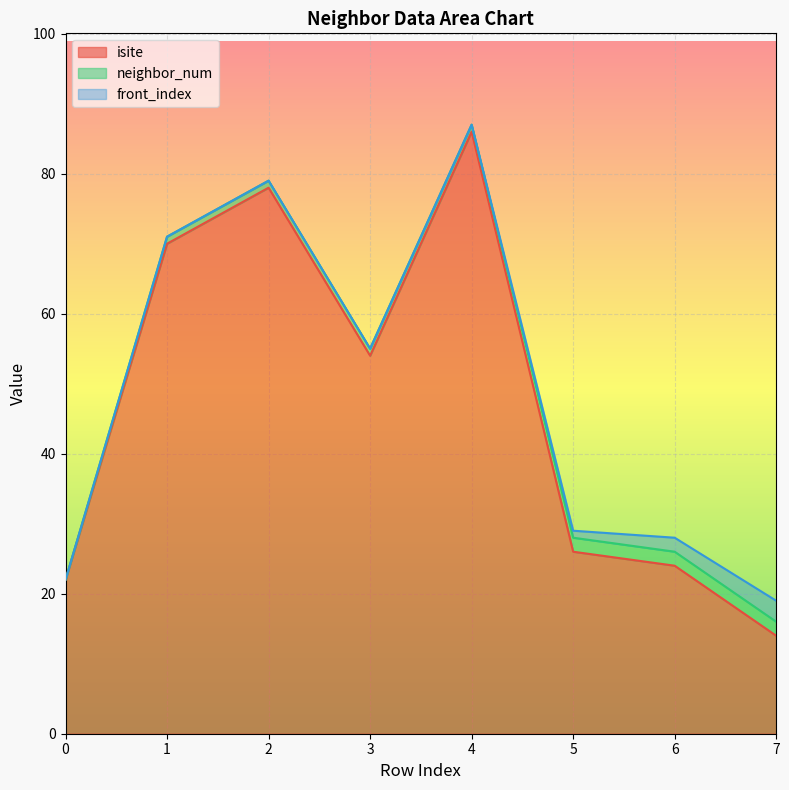

Reading right to left, list all the values displayed in this chart.

isite: 7=14	6=24	5=26	4=86	3=54	2=78	1=70	0=22
neighbor_num: 7=2	6=2	5=2	4=1	3=1	2=1	1=1	0=0
front_index: 7=3	6=2	5=1	4=0	3=0	2=0	1=0	0=0